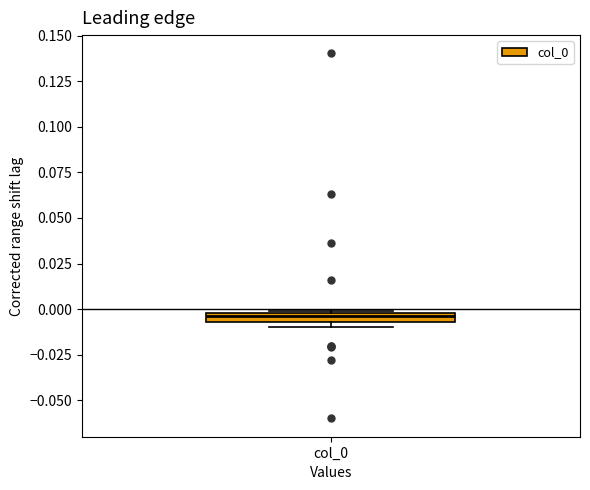

Where is the upper edge of the box for col_0 on the y-axis? The values are not printed on the chart, so give them approximately, as read against the axis.

0.000